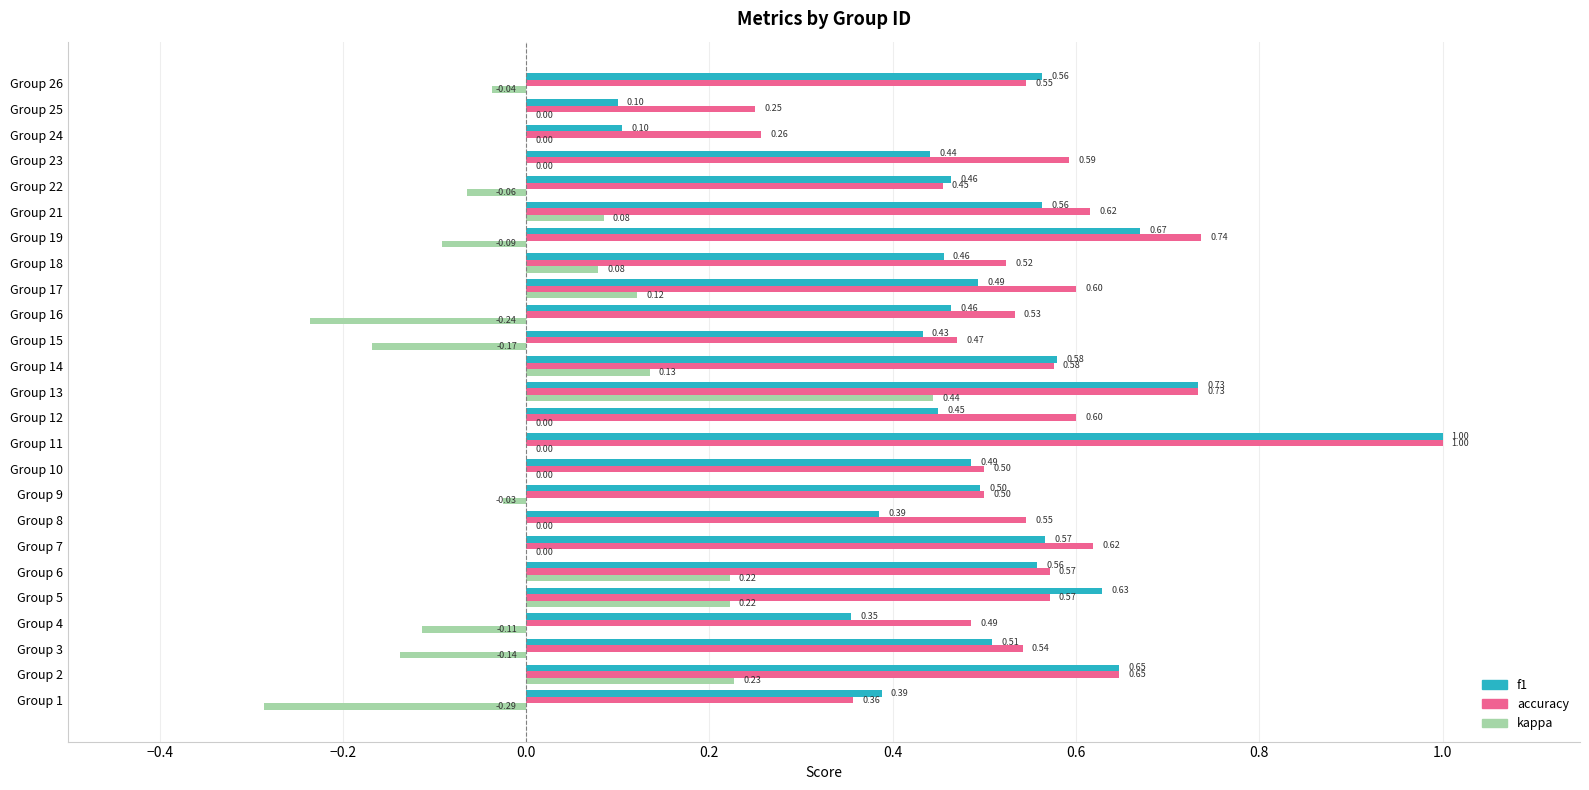

What is the sum of the accuracy values at Group 2 and Group 17?

1.2